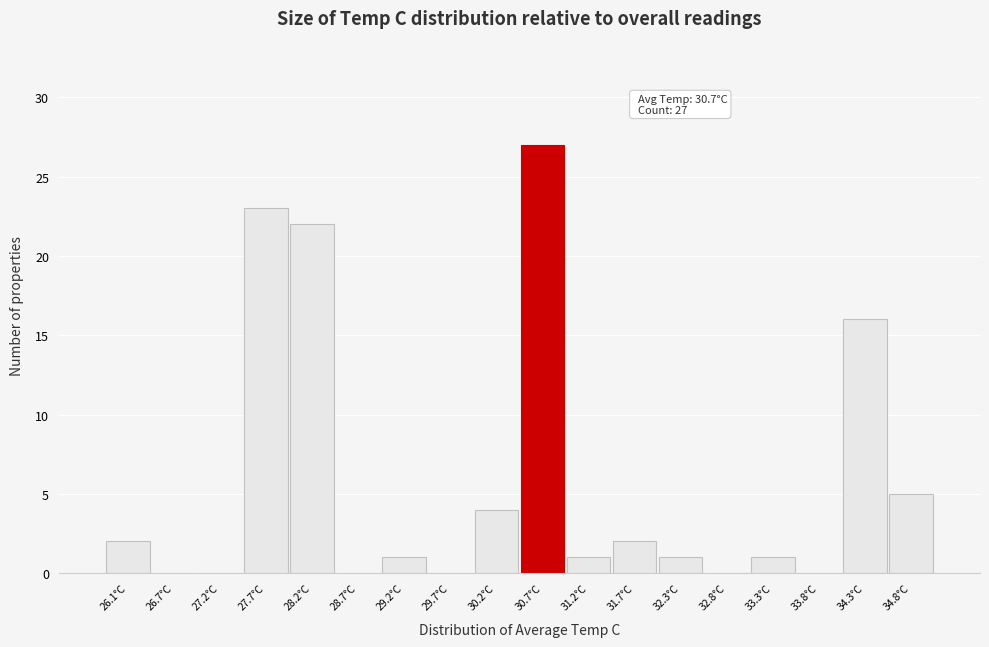

Which range on the x-axis has the tallest bar?

30.5 to 31.0